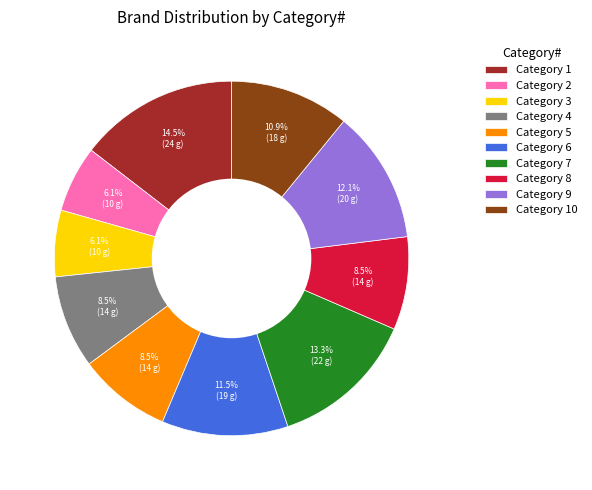

Is there any slice that represents more than half of the pie?

No